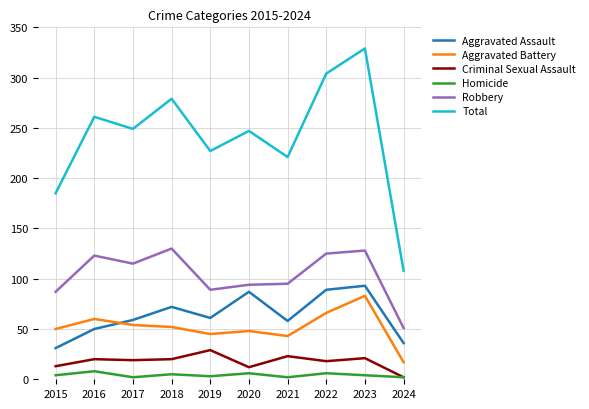

True or false: Total has a value of 361 at 2020.

False